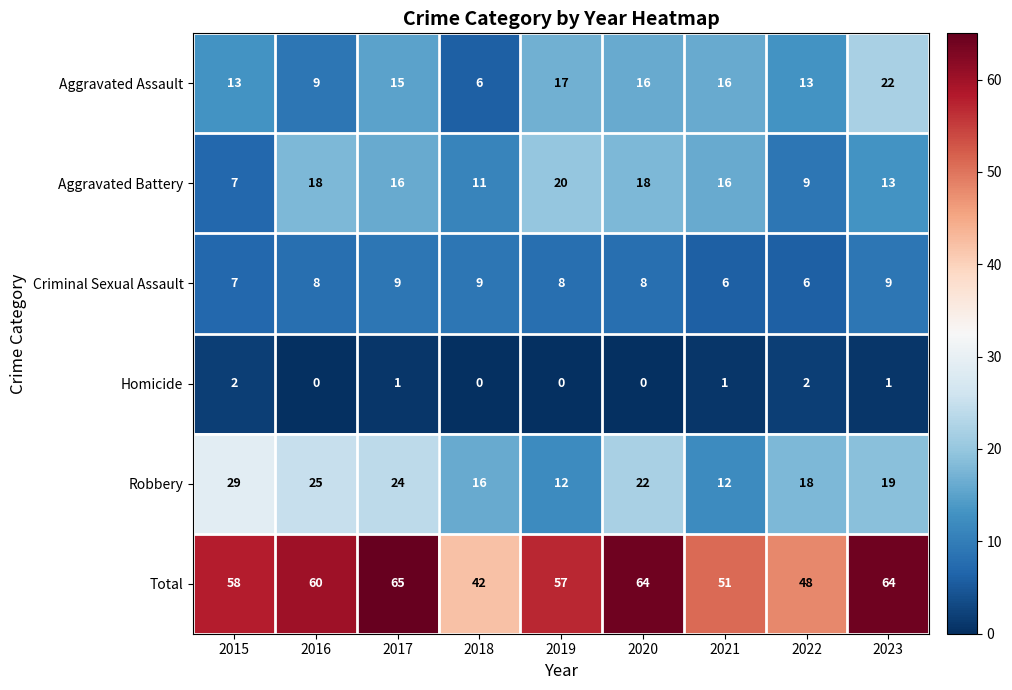

True or false: Total has a value of 87 at 2020.

False